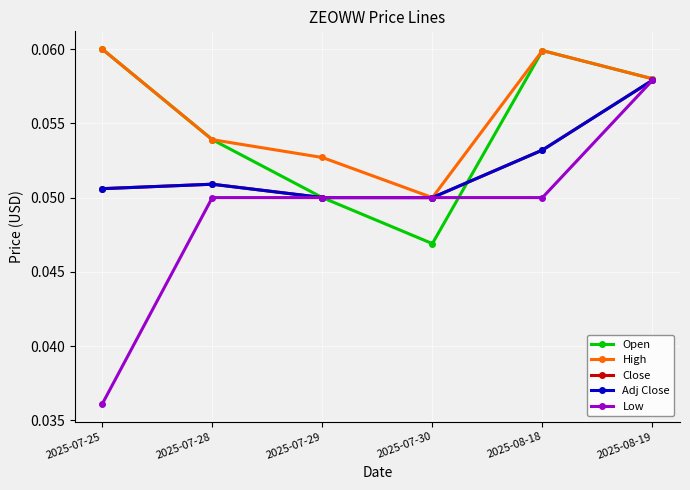

Reading right to left, list all the values displayed in this chart.

Open: 2025-08-19=0.1	2025-08-18=0.1	2025-07-30=0.0	2025-07-29=0.1	2025-07-28=0.1	2025-07-25=0.1
High: 2025-08-19=0.1	2025-08-18=0.1	2025-07-30=0.1	2025-07-29=0.1	2025-07-28=0.1	2025-07-25=0.1
Close: 2025-08-19=0.1	2025-08-18=0.1	2025-07-30=0.1	2025-07-29=0.1	2025-07-28=0.1	2025-07-25=0.1
Adj Close: 2025-08-19=0.1	2025-08-18=0.1	2025-07-30=0.1	2025-07-29=0.1	2025-07-28=0.1	2025-07-25=0.1
Low: 2025-08-19=0.1	2025-08-18=0.1	2025-07-30=0.1	2025-07-29=0.1	2025-07-28=0.1	2025-07-25=0.0